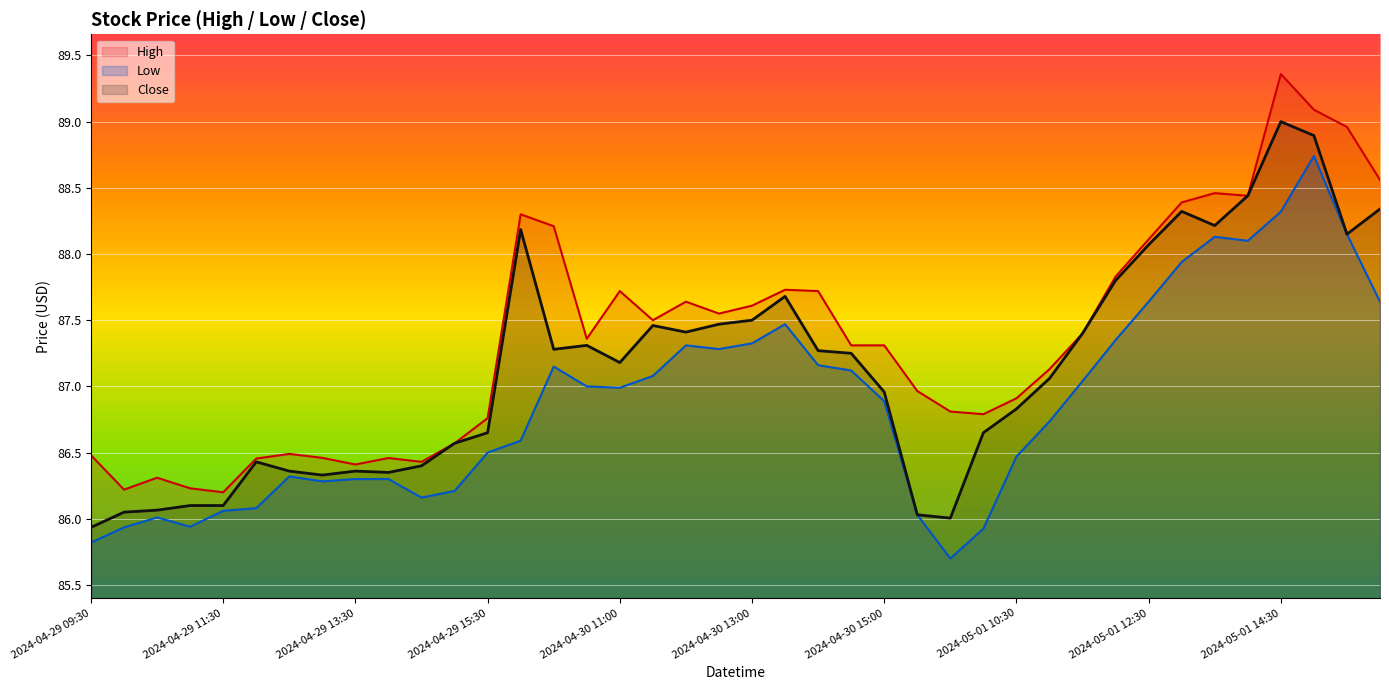

Is it true that Close equals 87.8 at 2024-05-01 12:00?

True